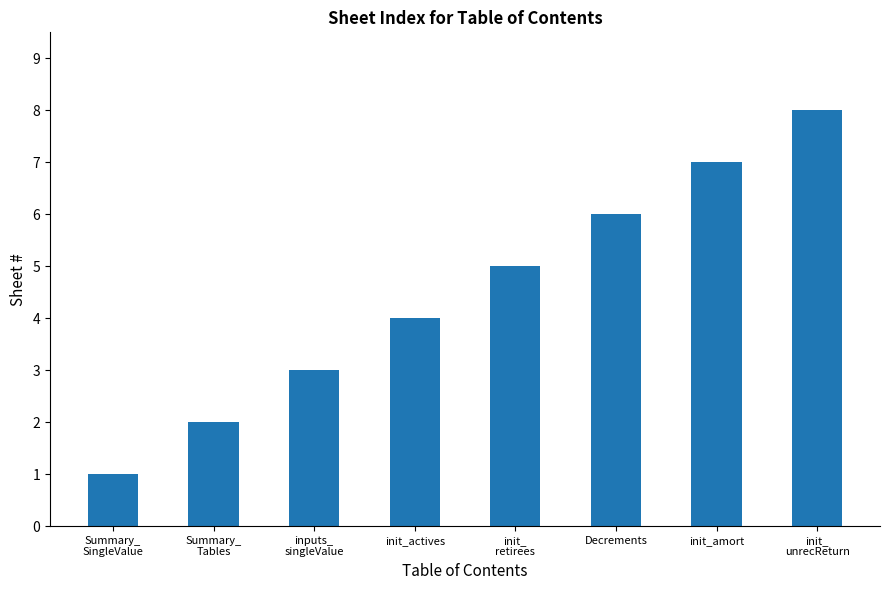

Are the bars grouped side by side (vs. stacked)?

No